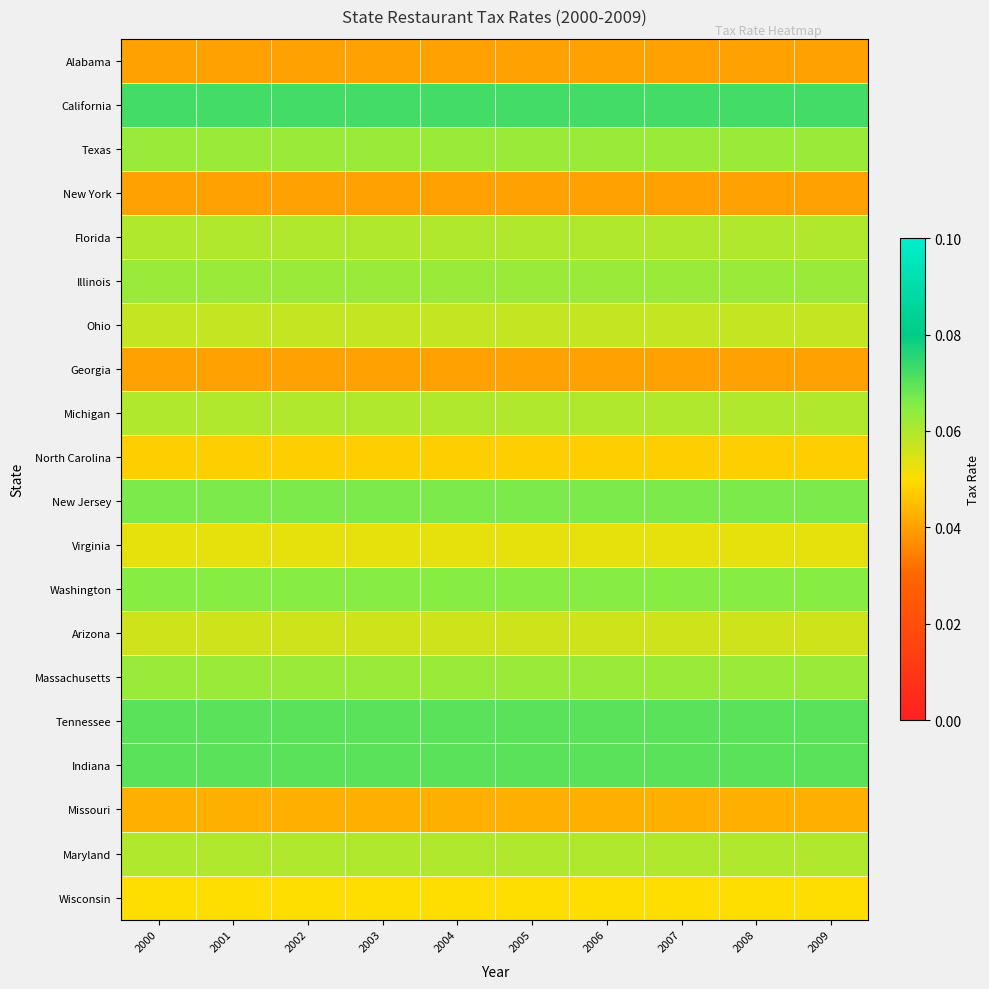

What is the greatest value displayed?

0.1